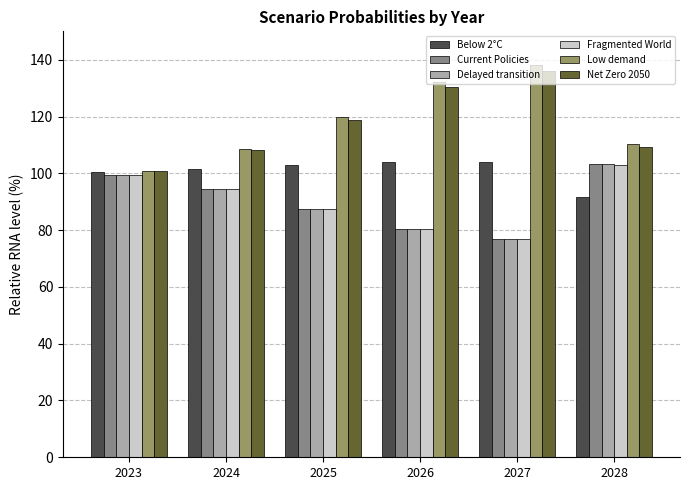

At which category does the chart reach its peak across all series?

2027